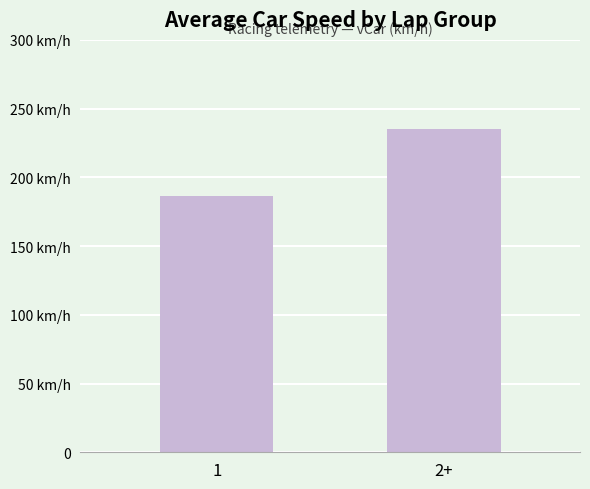

What is the change in value from 1 to 2+?

+48.9